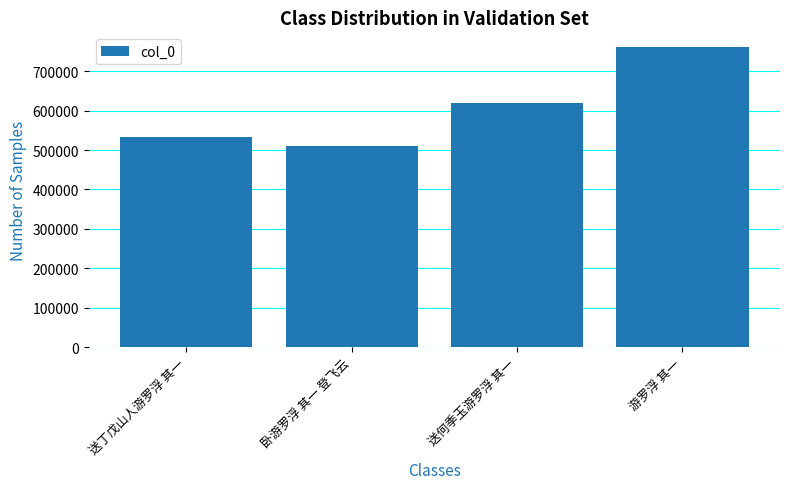

Which category has the lowest value across all series?

卧游罗浮 其一 登飞云